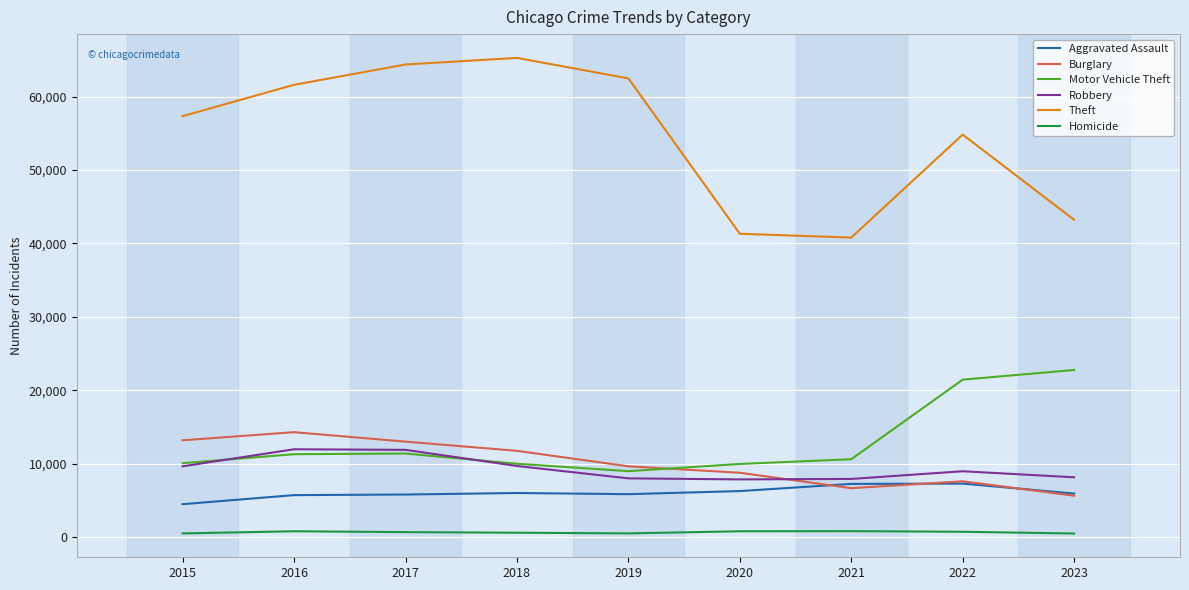

True or false: Motor Vehicle Theft and Theft cross at least once.

False